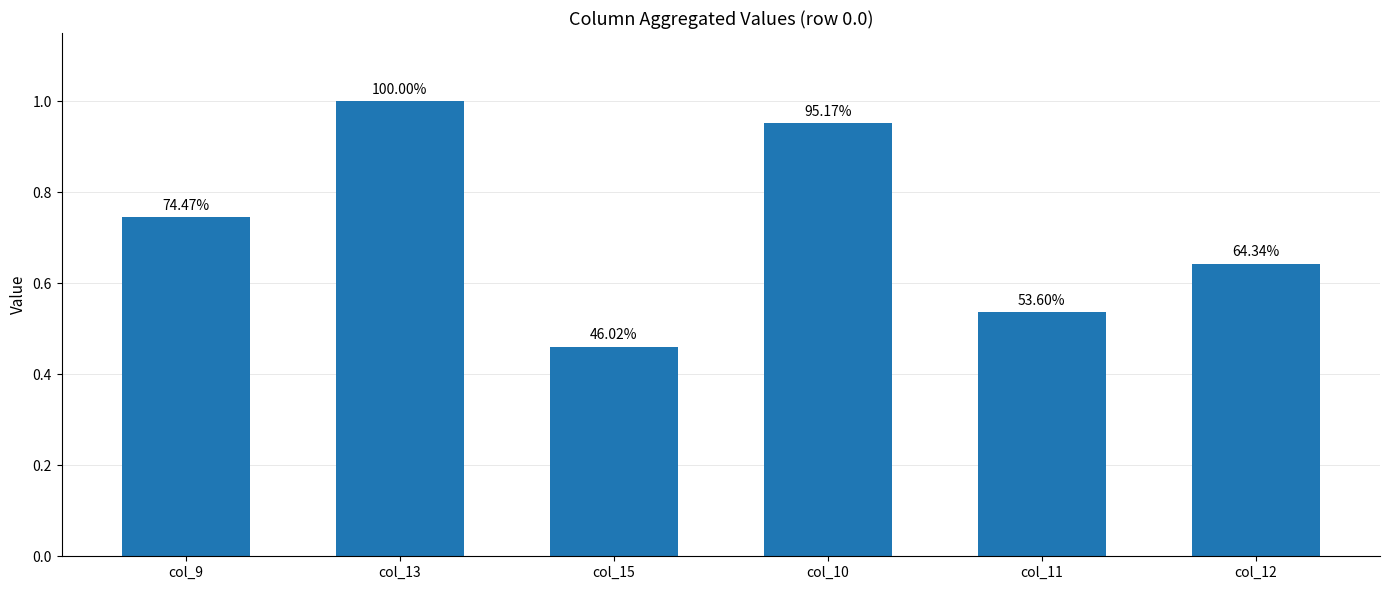

What is the label of the 1st bar from the left?

col_9